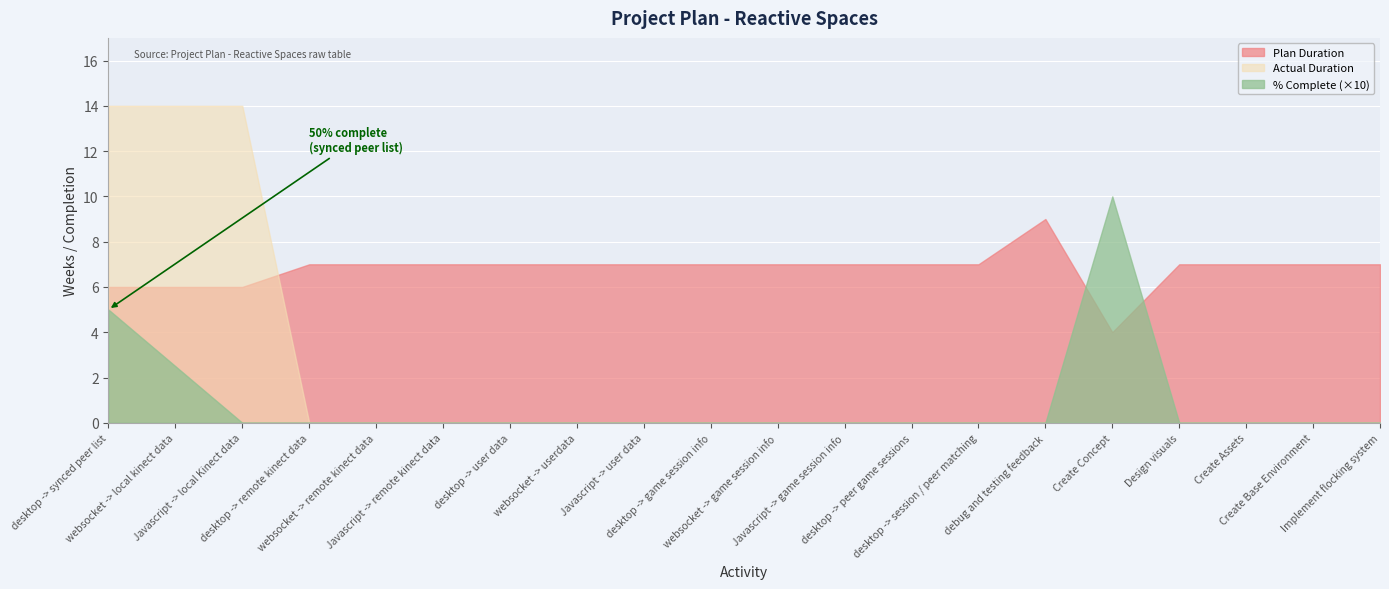

What is the total value across all series at desktop -> peer game sessions?

7.0